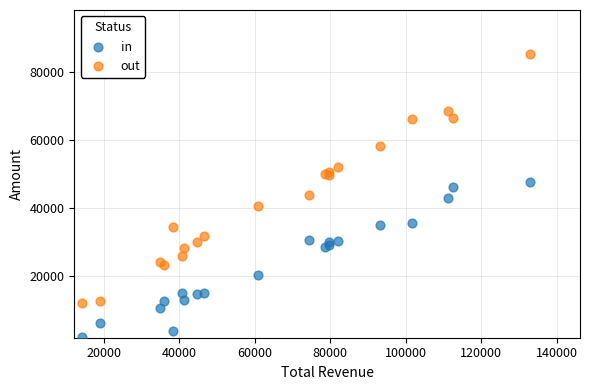

Which series reaches the minimum Y coordinate?

in